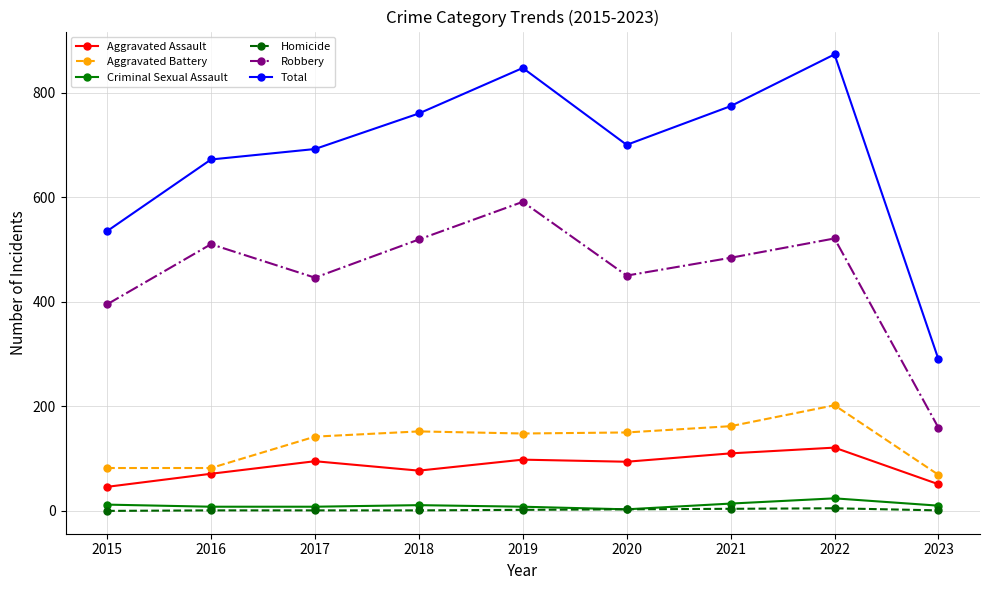

Which series has the largest total across all categories?

Total